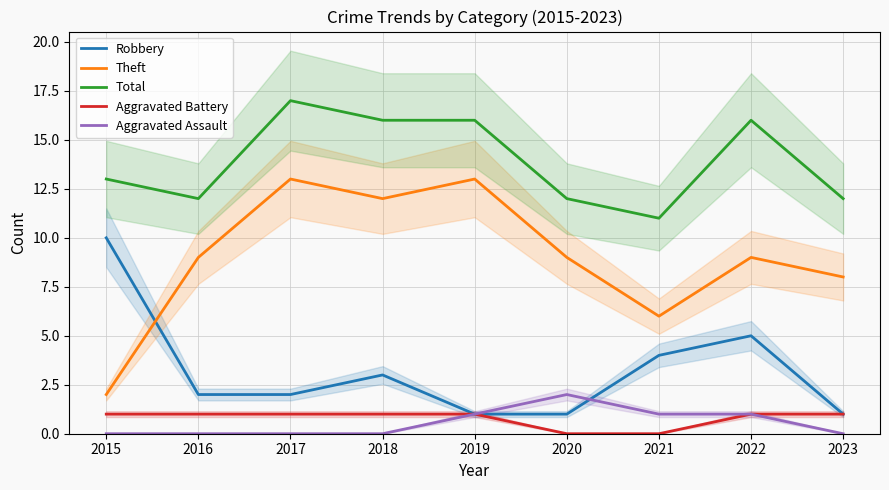

At which category is the sum across all series the highest?

2017